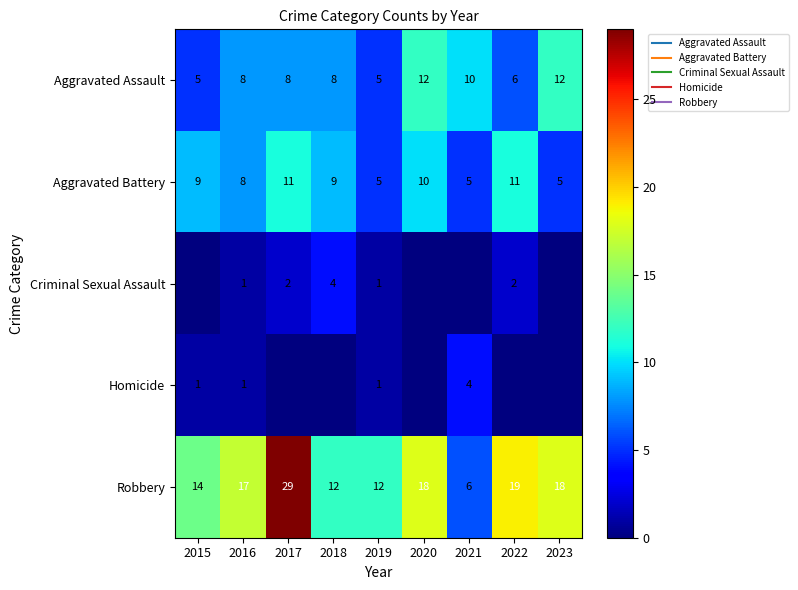

Where is Robbery nearest to the value 17?

2016